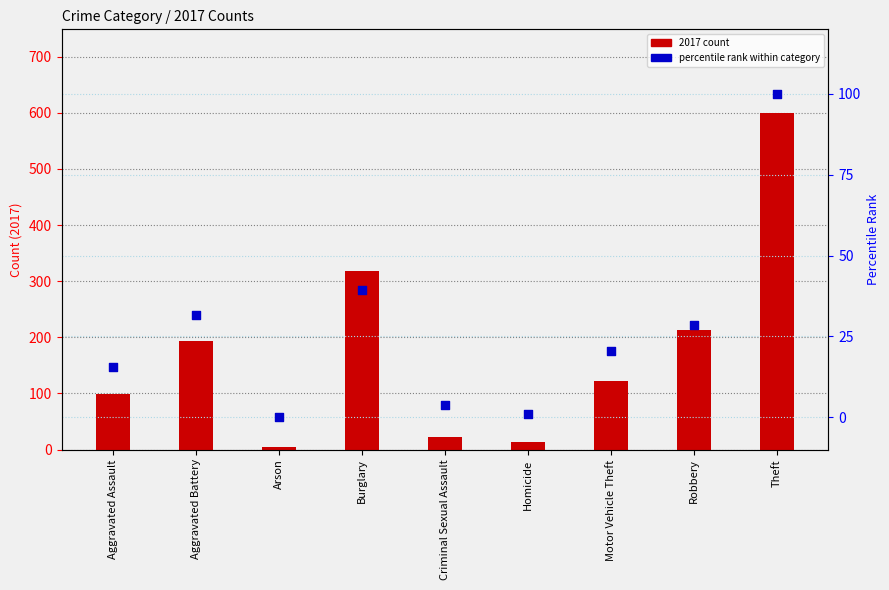

At which category is the sum across all series the highest?

Theft